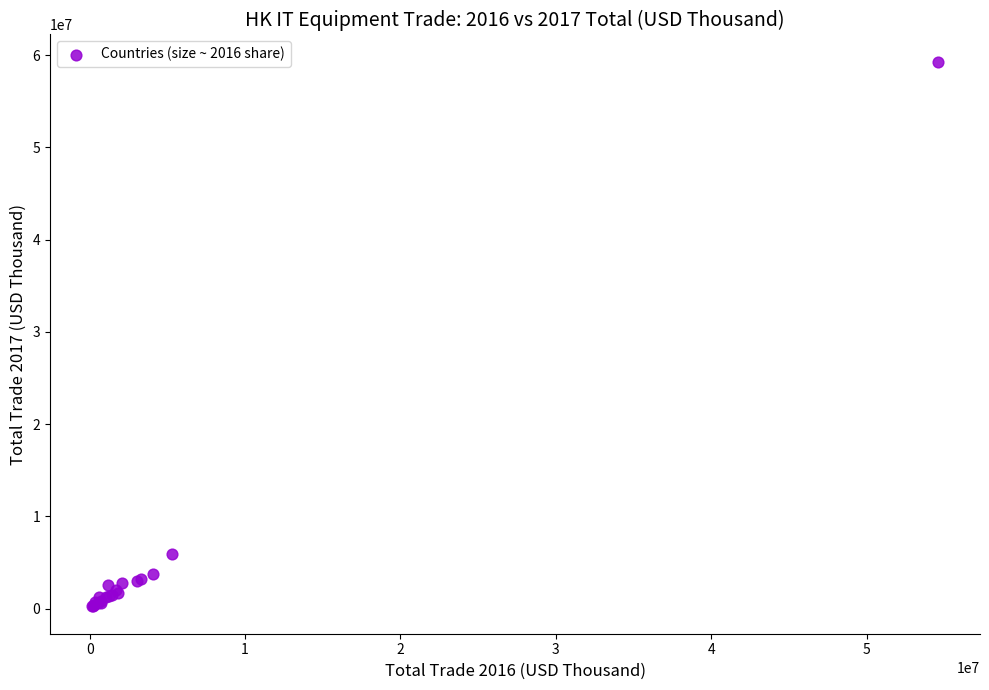

What Y value in the scatter plot is closest to 29756588?

5969263.6